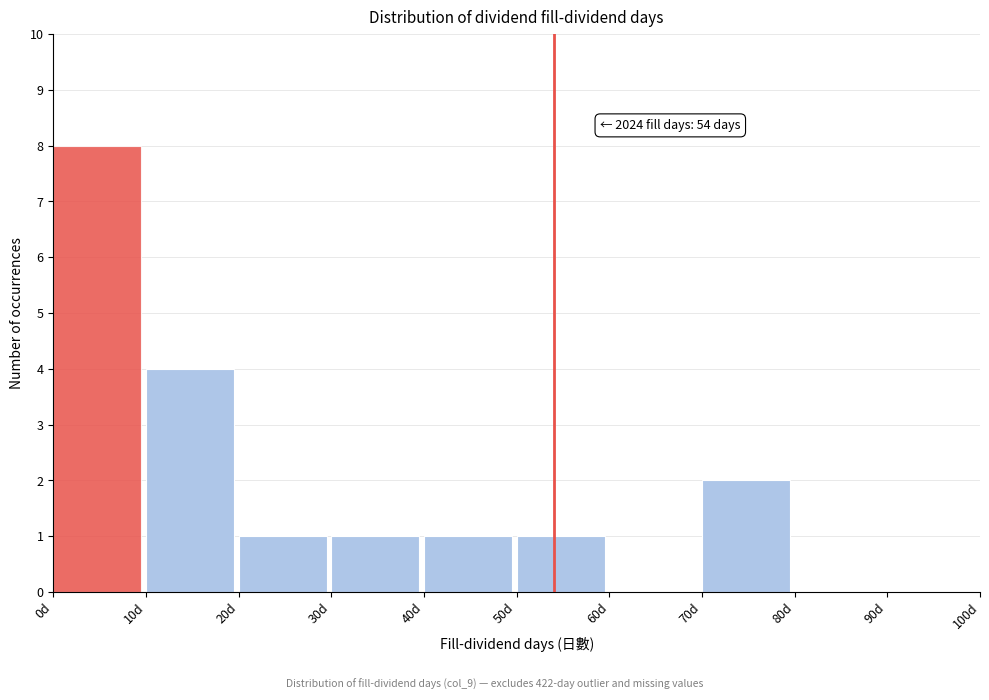

Which range on the x-axis has the tallest bar?

0 to 10